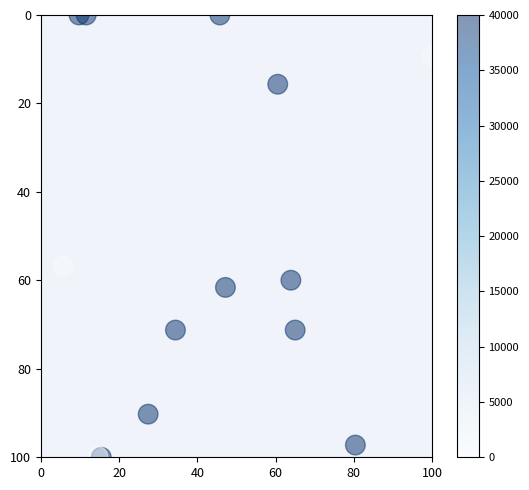

What Y value in the scatter plot is closest to 50?

56.8